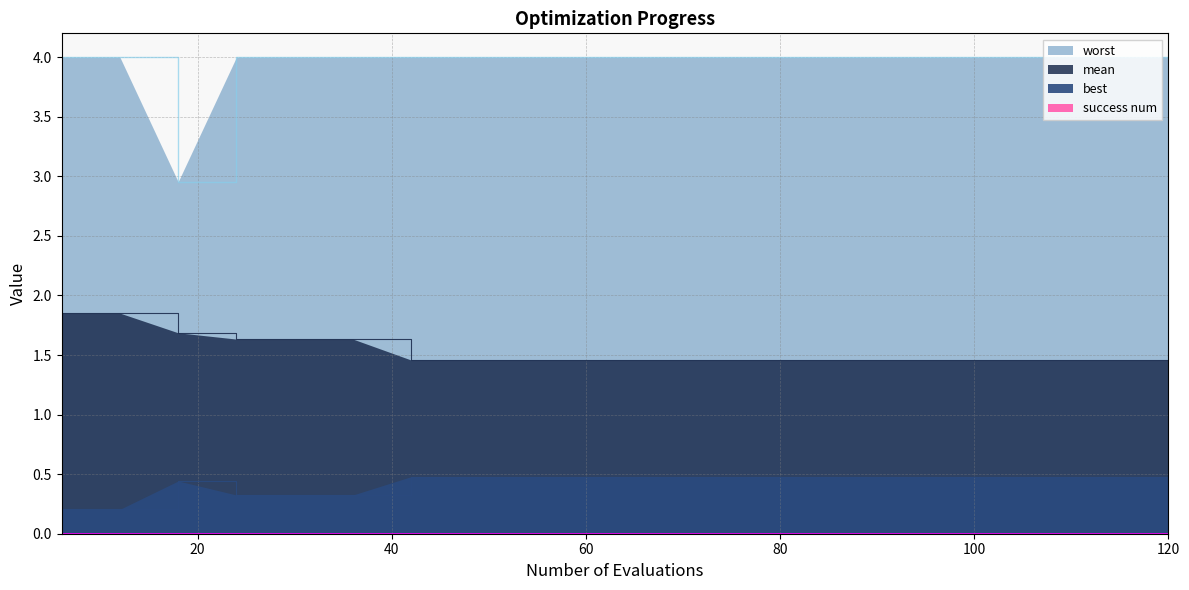

True or false: worst and best cross at least once.

False